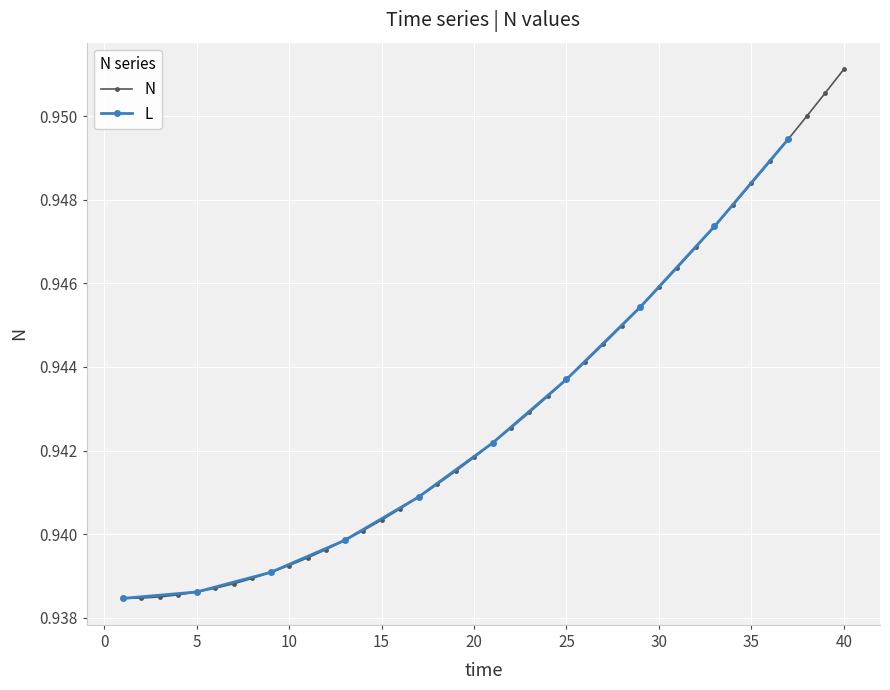

True or false: the data has more than 0 interior local peaks.

False